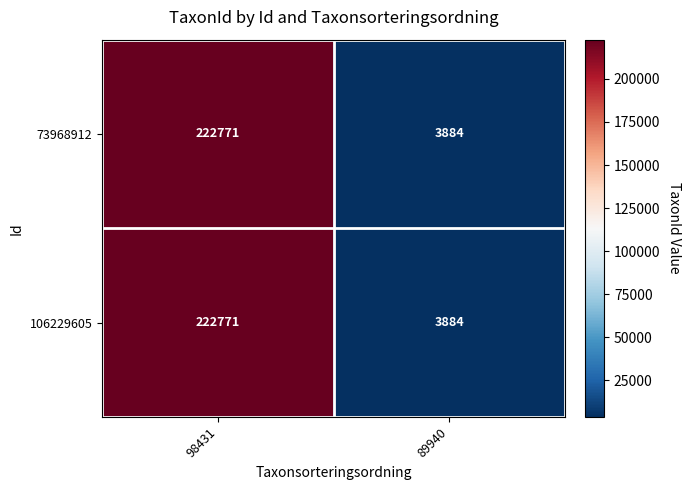

How many data points does each series have?

2